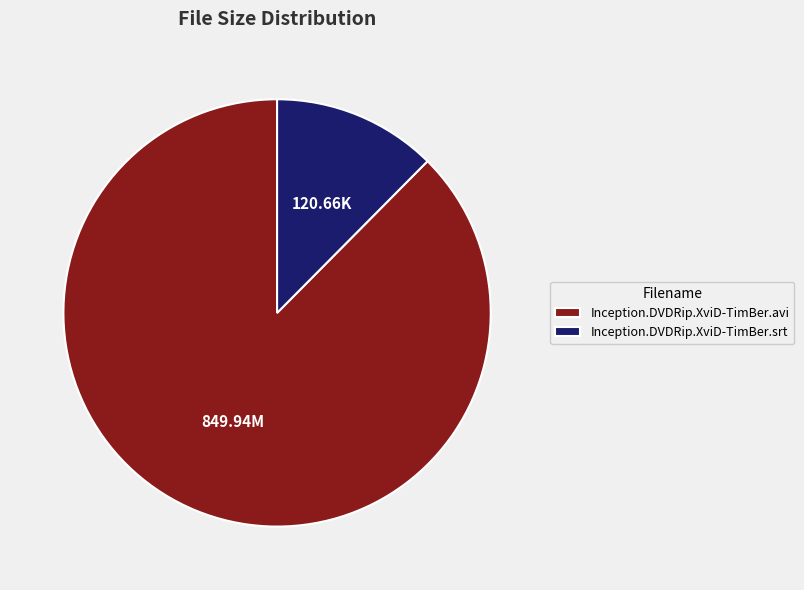

What is the majority slice?

Inception.DVDRip.XviD-TimBer.avi